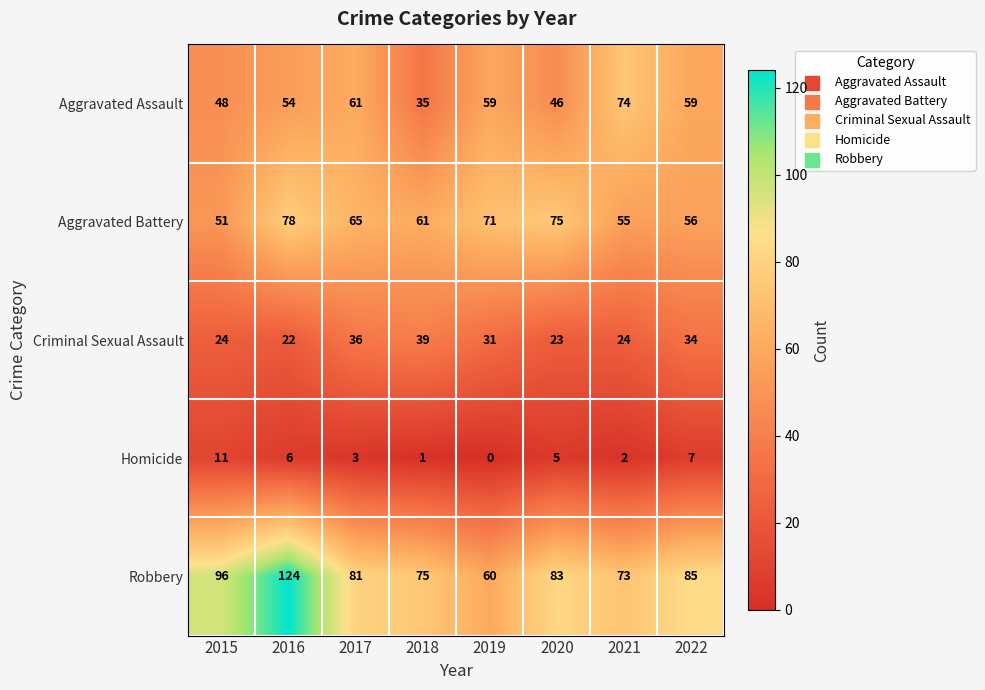

Which series changed the most between 2017 and 2019?

Robbery